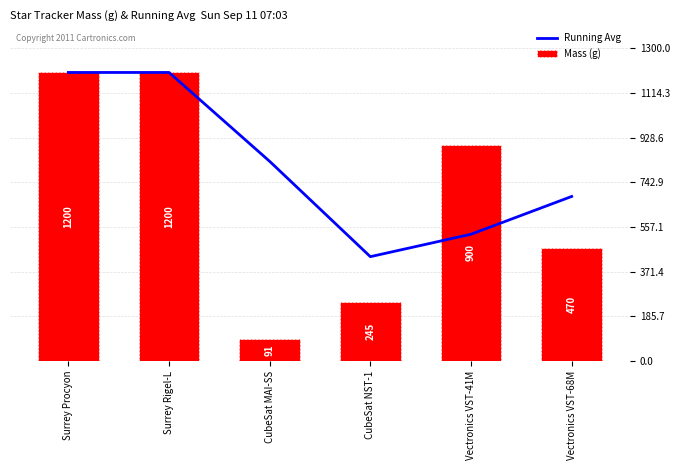

Reading left to right, extract all data points from this chart.

Running Avg: Surrey Procyon=1200.0	Surrey Rigel-L=1200.0	CubeSat MAI-SS=830.3	CubeSat NST-1=434.0	Vectronics VST-41M=527.2	Vectronics VST-68M=684.3
Mass (g): Surrey Procyon=1200.0	Surrey Rigel-L=1200.0	CubeSat MAI-SS=91.0	CubeSat NST-1=245.0	Vectronics VST-41M=900.0	Vectronics VST-68M=470.0